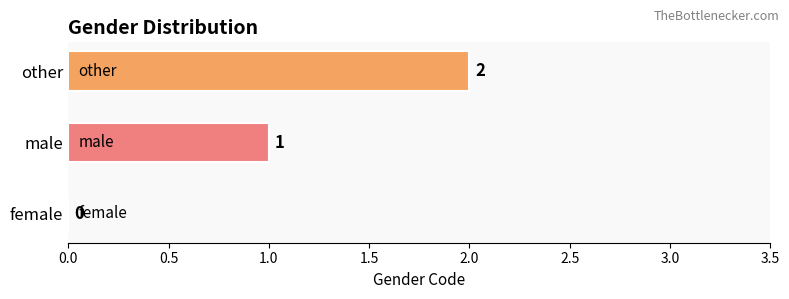

What is the change in value from female to male?

+1